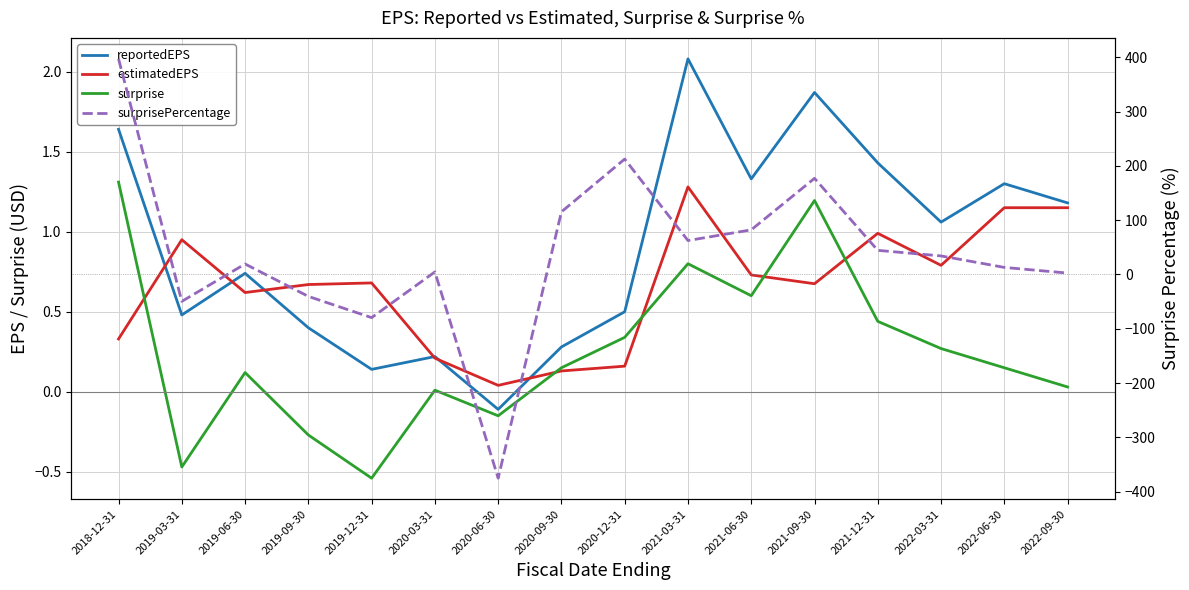

What is the spread (max minus min) of values at 2020-12-31?

212.3